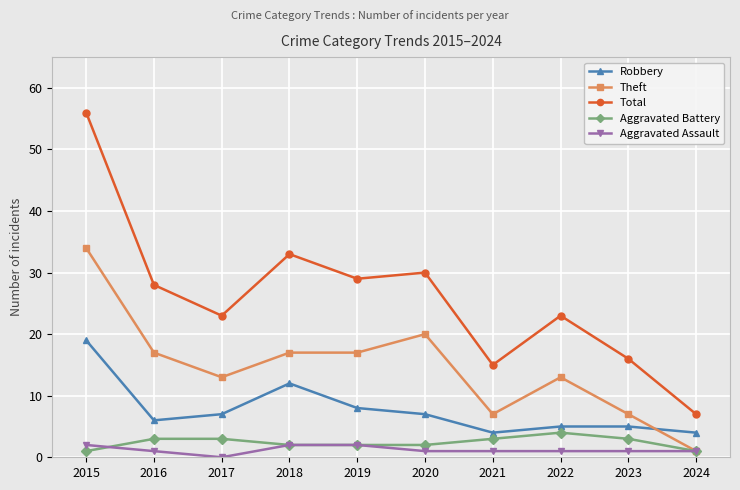

Is it true that Theft equals 17 at 2019?

True